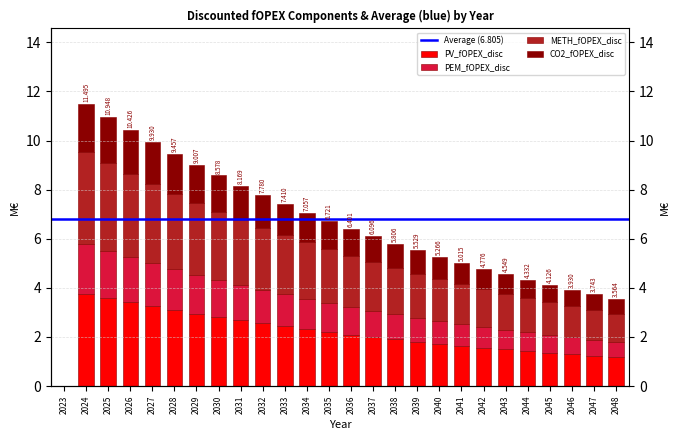

What is the value of the CO2_fOPEX_disc bar at the 5th from the left?

1.7